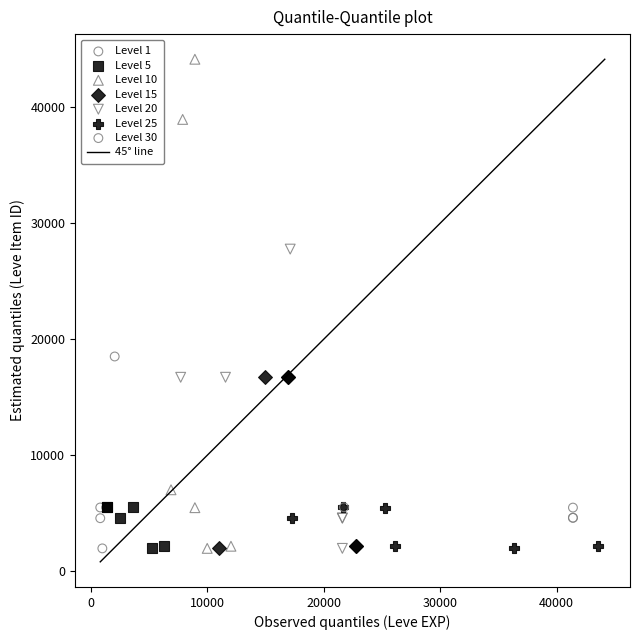

Which series has the largest Y range (max minus min)?

Level 10